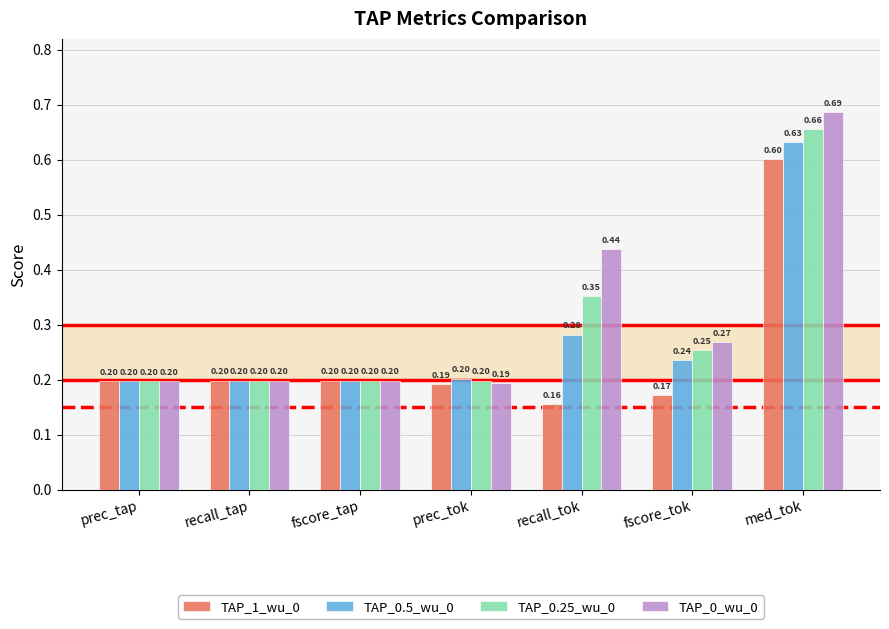

What are all the series names shown in the legend?

TAP_1_wu_0, TAP_0.5_wu_0, TAP_0.25_wu_0, TAP_0_wu_0